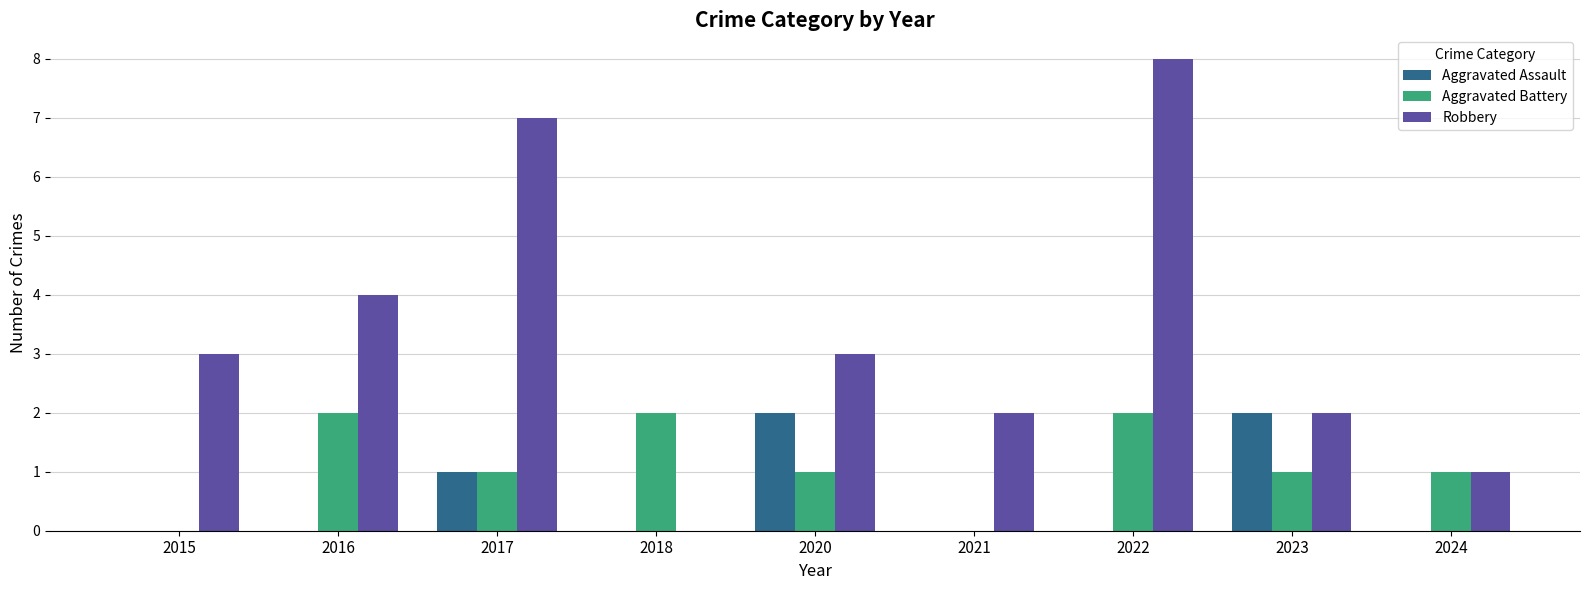

What is the total value across all series at 2020?

6